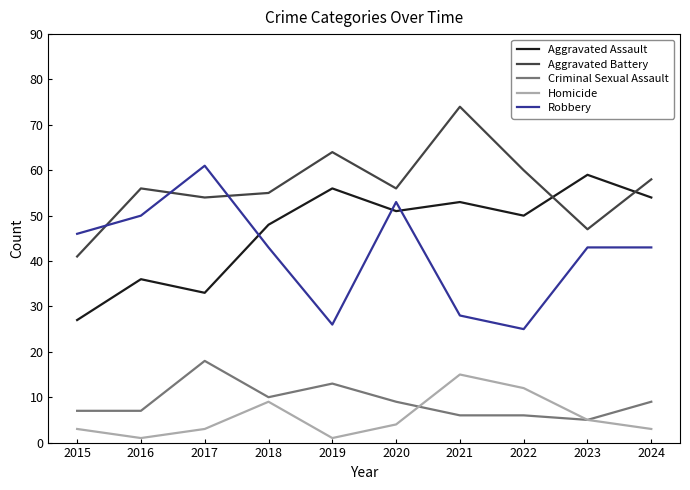

Which series changed the most between 2017 and 2023?

Aggravated Assault